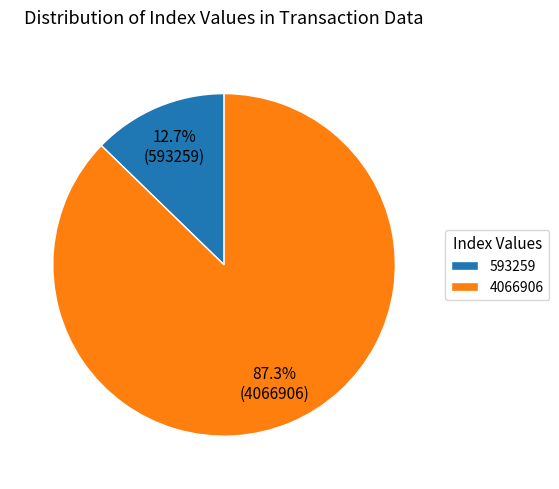

Which category accounts for the majority?

4066906